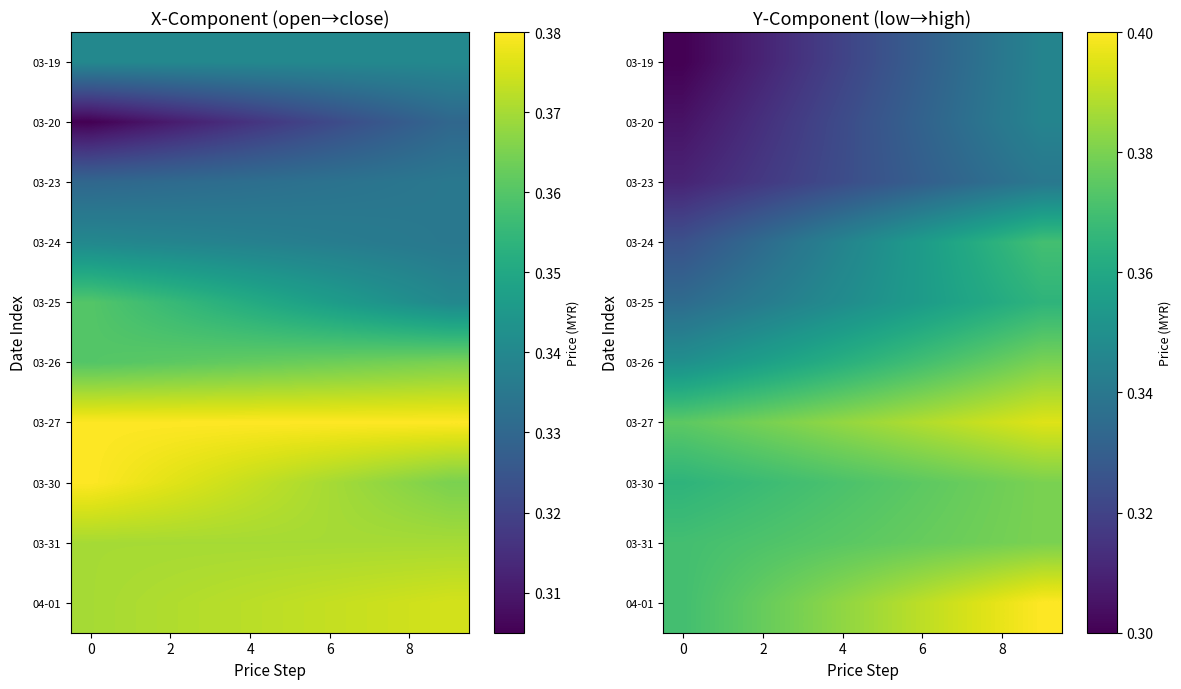

Is it true that 03-24 equals 0.2 at 4?

False